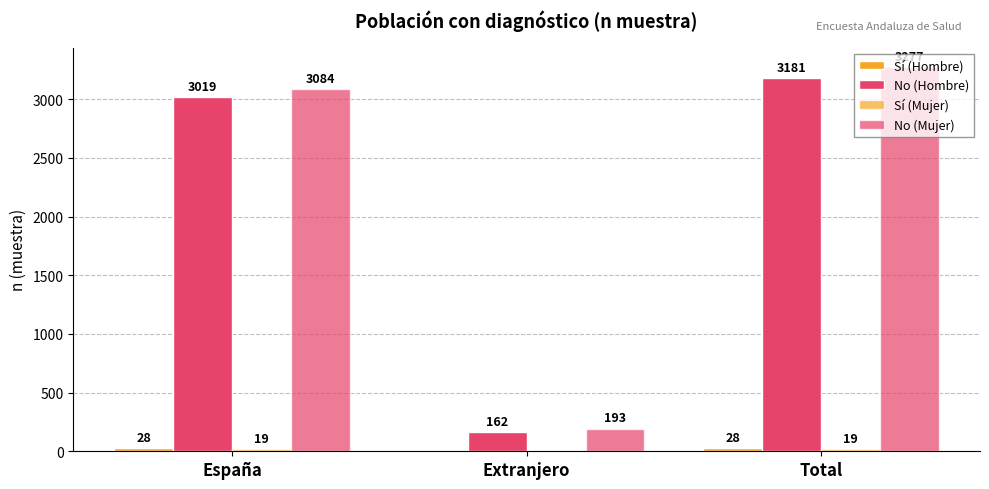

Reading left to right, list all the values displayed in this chart.

Sí (Hombre): España=28	Extranjero=0	Total=28
No (Hombre): España=3019	Extranjero=162	Total=3181
Sí (Mujer): España=19	Extranjero=0	Total=19
No (Mujer): España=3084	Extranjero=193	Total=3277